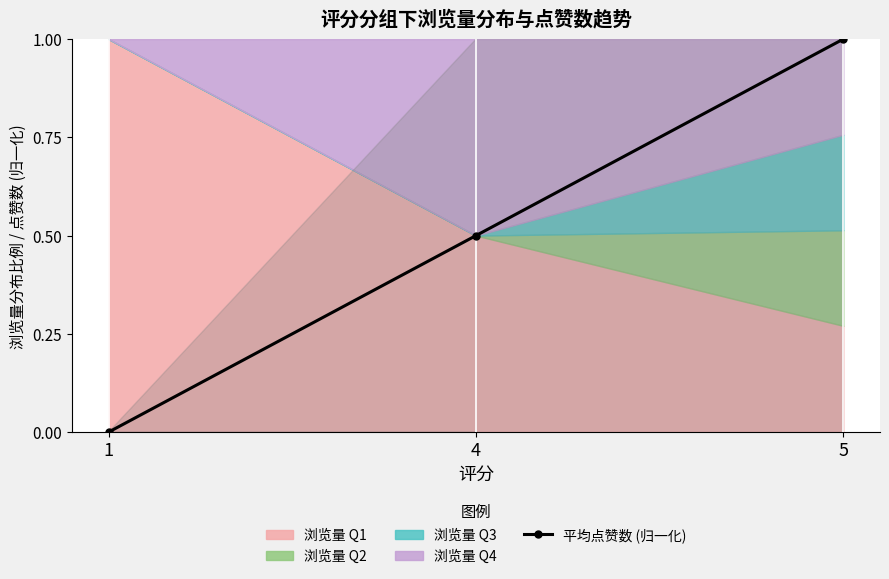

The 平均点赞数 (归一化) series shows 0.7 at 5. True or false?

False